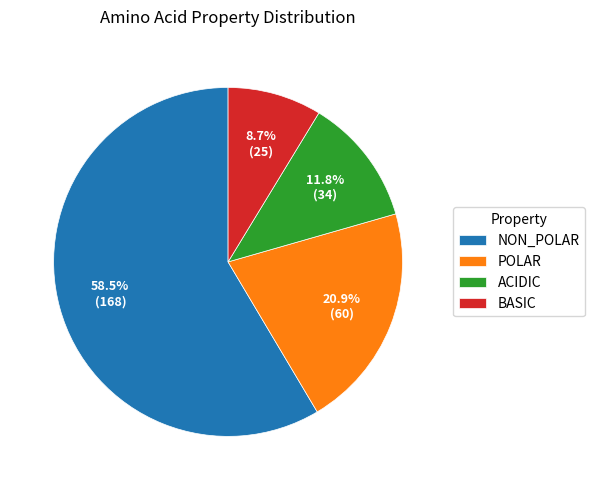

Which slice is the largest?

NON_POLAR